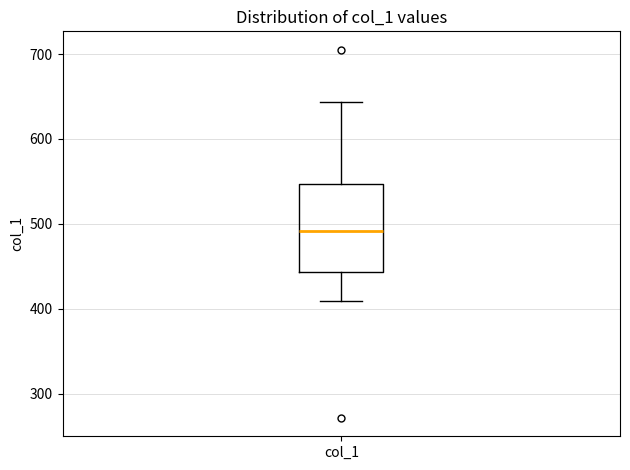

Transcribe this box plot: give where the median line is, the range the box spans, and where the two whiskers end, as read against the y-axis. The values are not printed on the chart, so give them approximately, as read against the axis.

median 490, box 440 to 550, whiskers 410 to 640